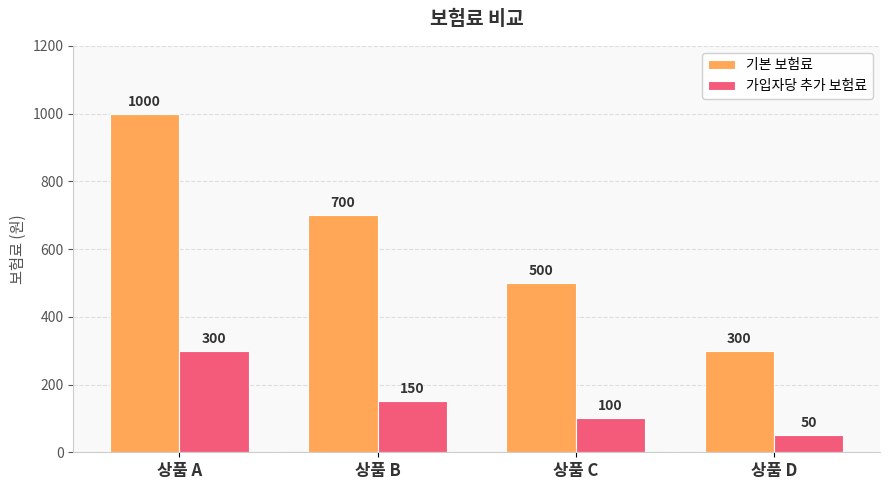

Reading left to right, what are all the values shown in this chart?

기본 보험료: 상품 A=1000	상품 B=700	상품 C=500	상품 D=300
가입자당 추가 보험료: 상품 A=300	상품 B=150	상품 C=100	상품 D=50